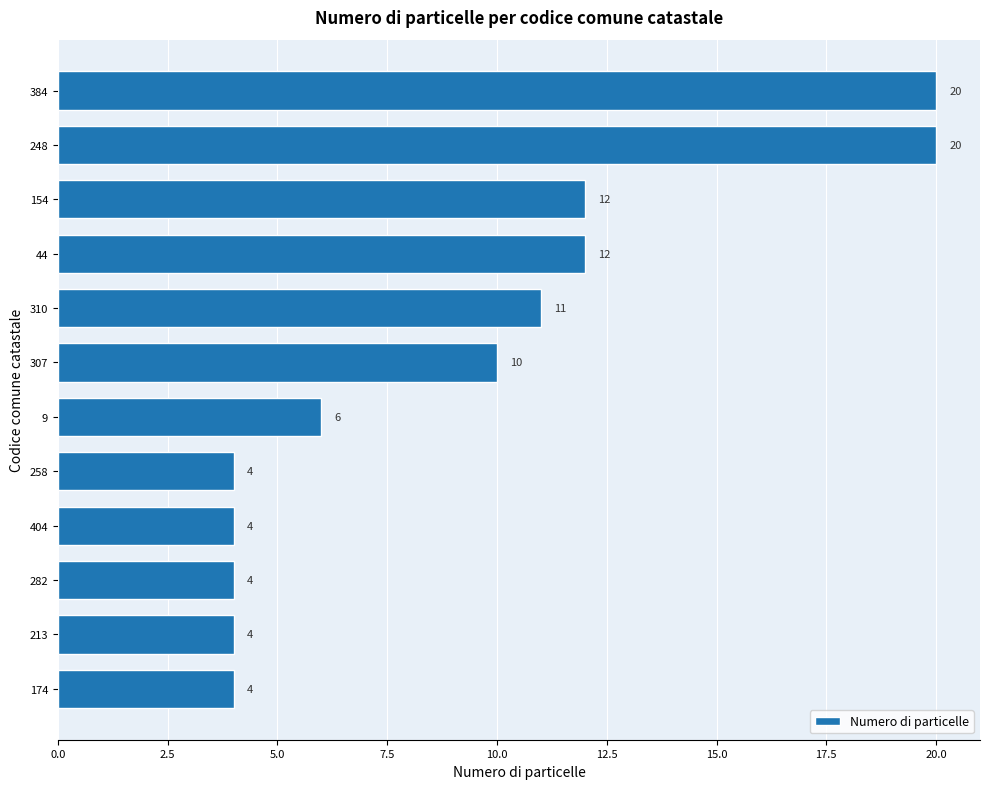

What is the ratio of the value at 44 to the value at 174?

3.0